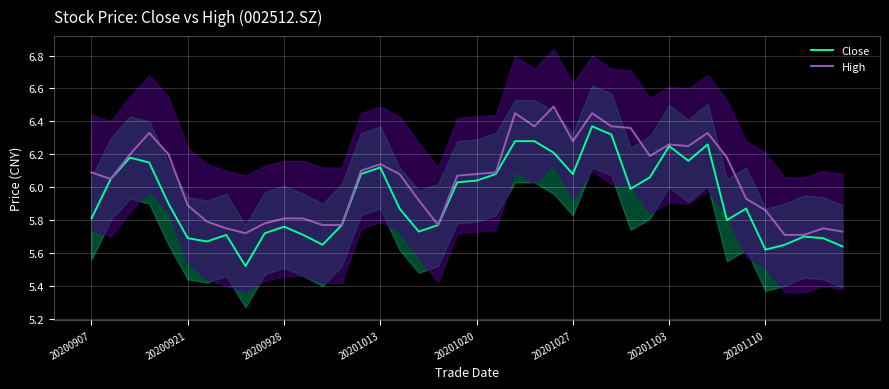

Which series has the largest total across all categories?

High